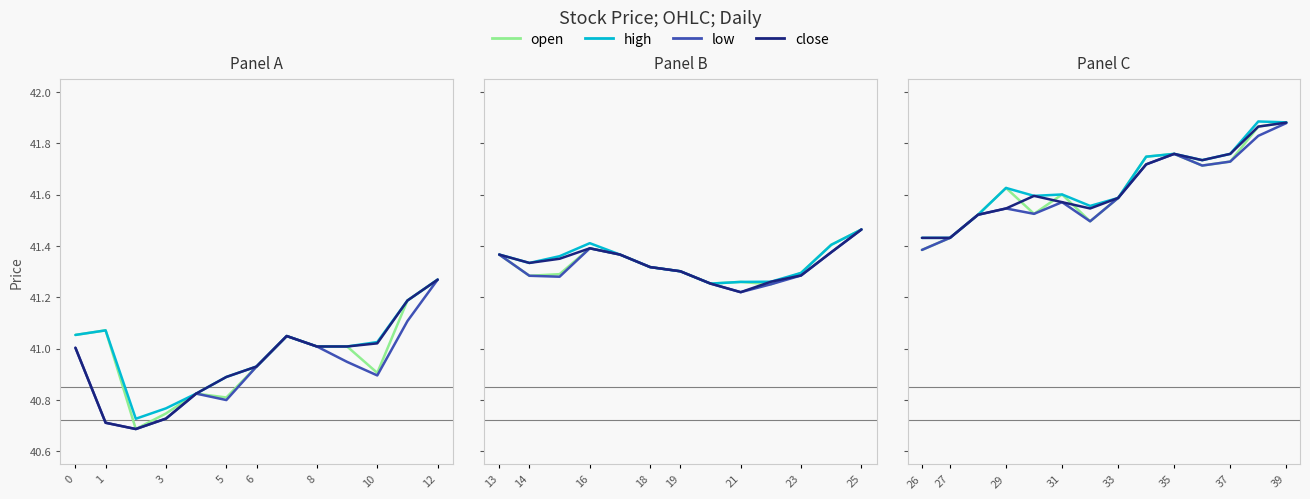

What is the difference between the second highest and second lowest values in the low series?

0.4